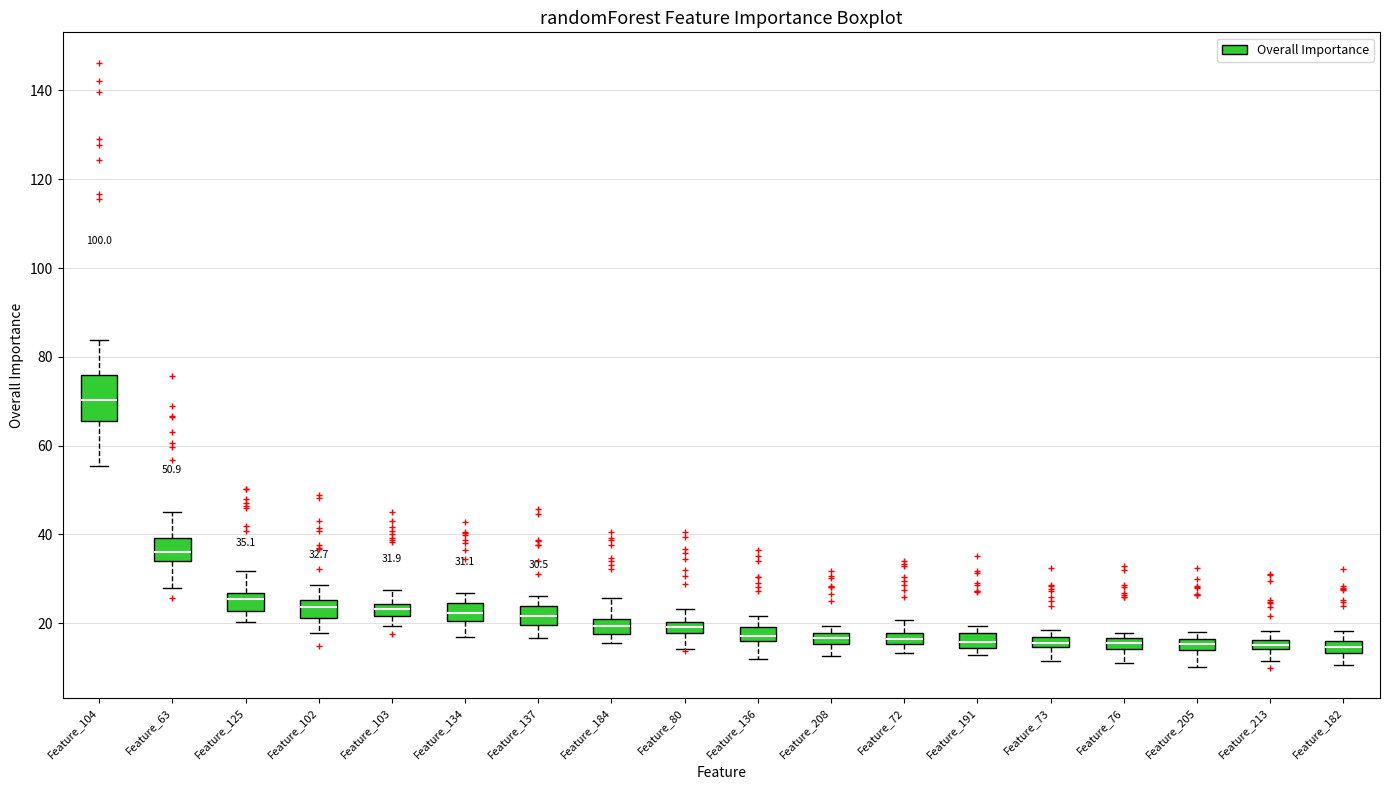

Which box has the highest median line?

Feature_104